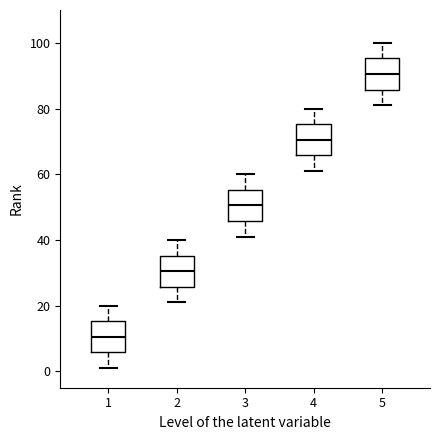

Where does the median line of the box at x = 2 sit on the y-axis? The values are not printed on the chart, so give them approximately, as read against the axis.

30